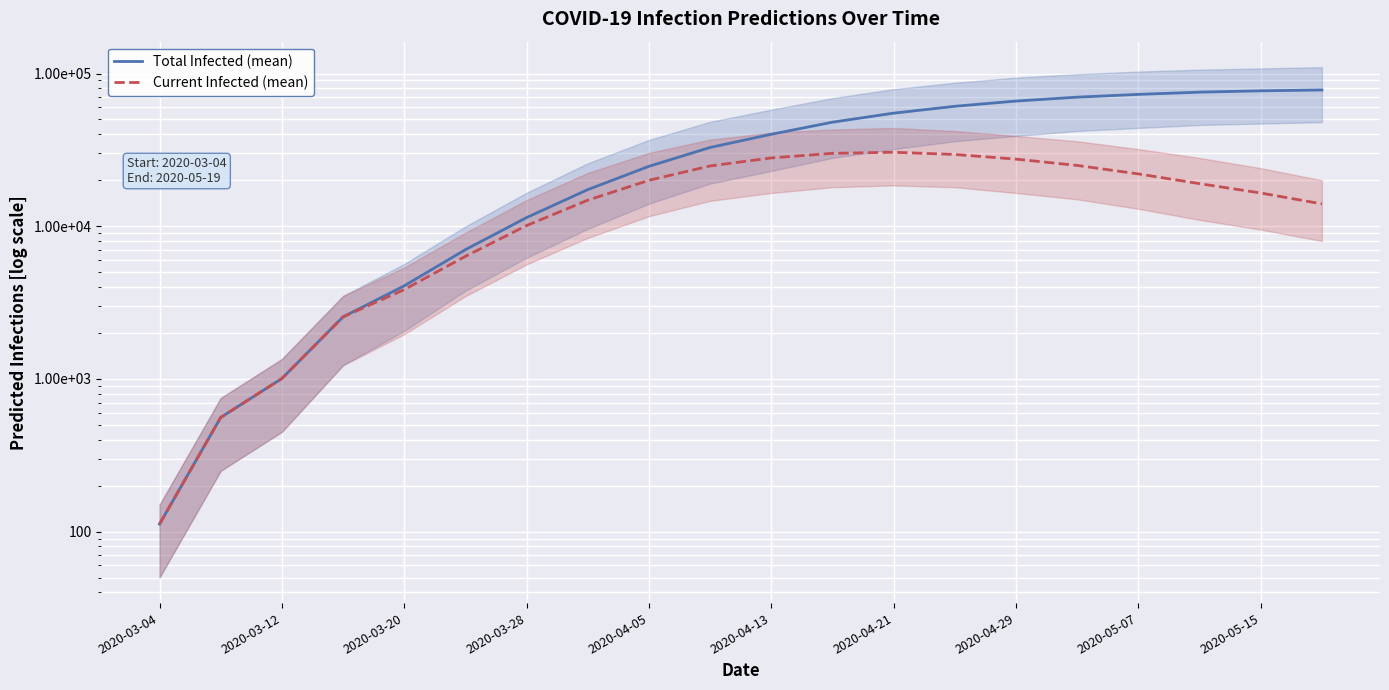

What position from the left is 2020-04-29?

8